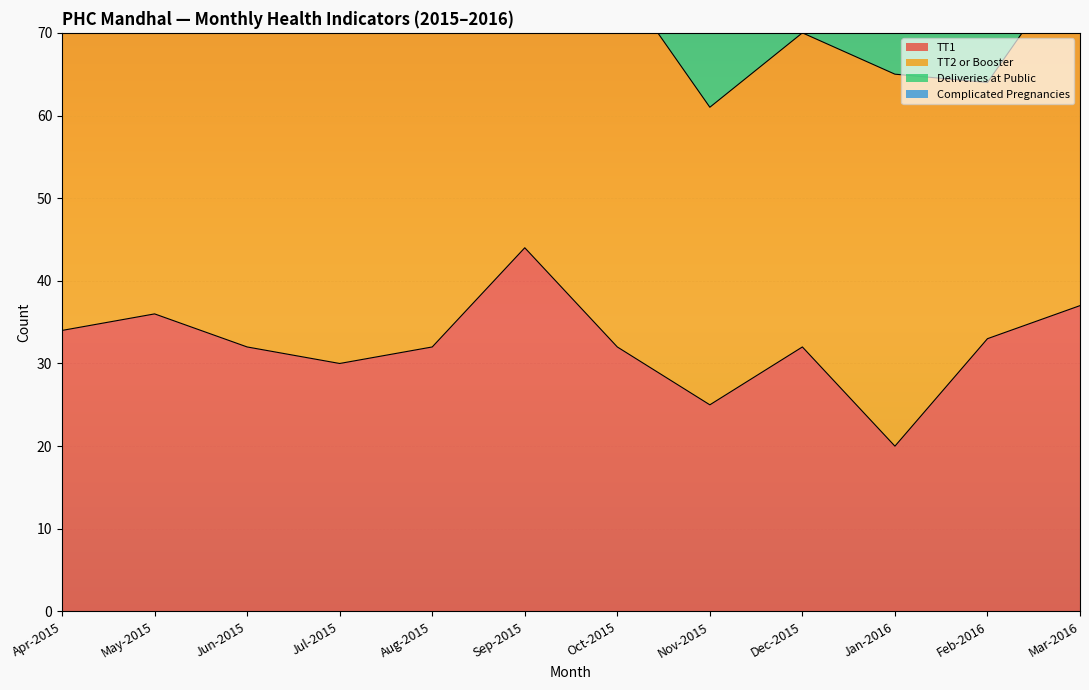

What is the difference between the second highest and minimum values in the TT1 series?

17